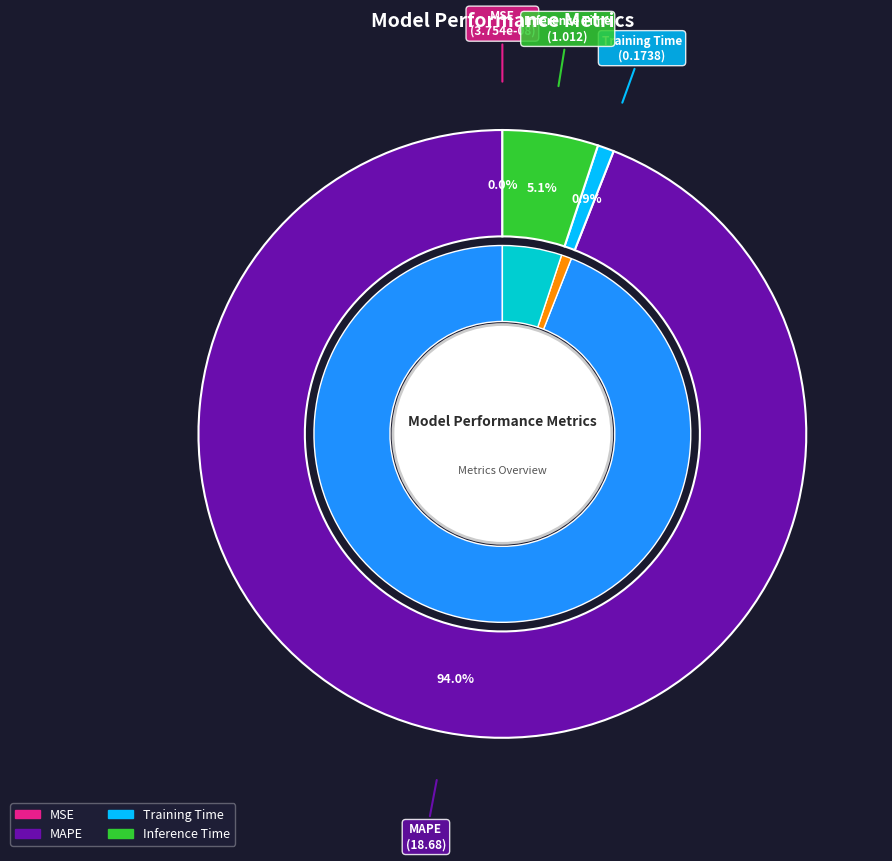

The MSE slice represents 0% of the pie. True or false?

True